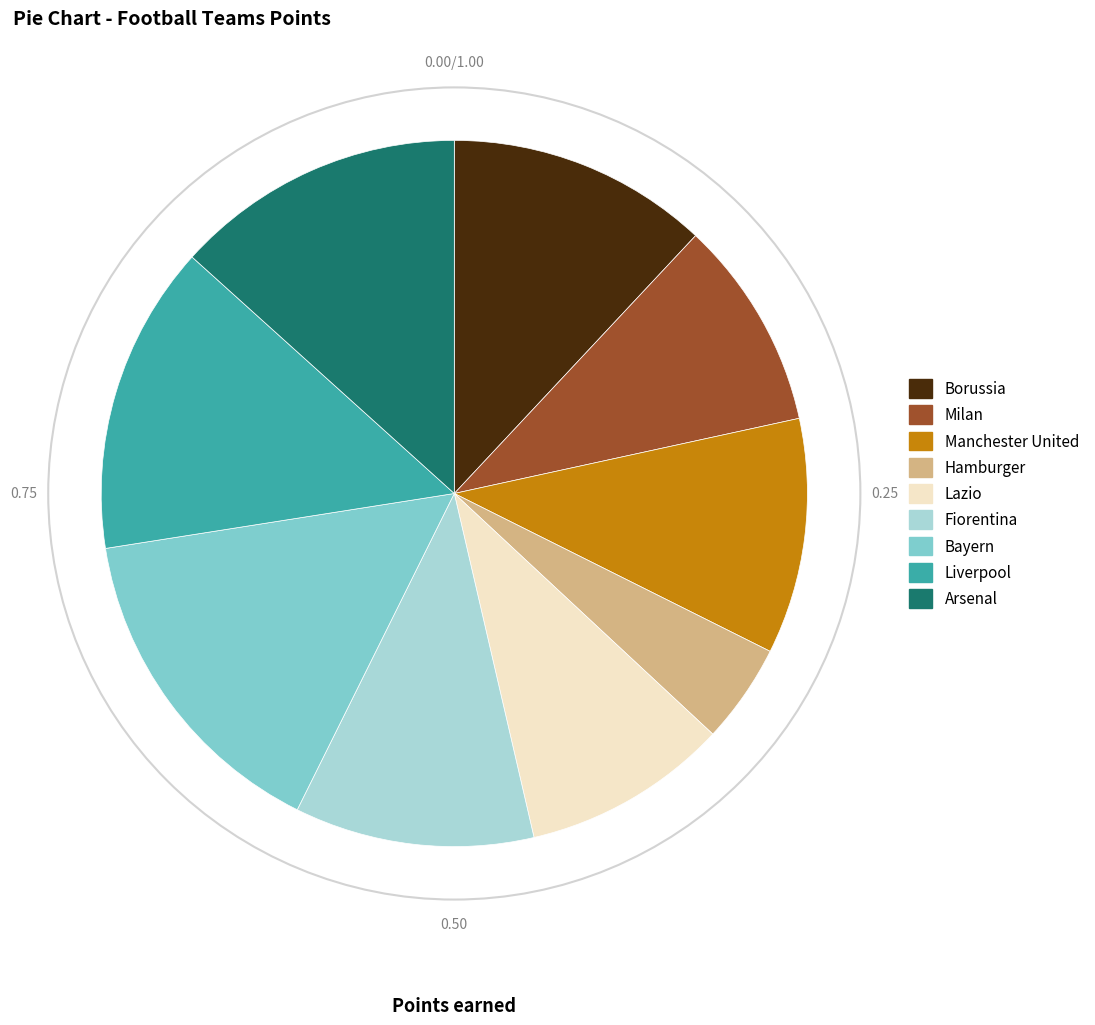

Between Liverpool and Manchester United, which is larger?

Liverpool